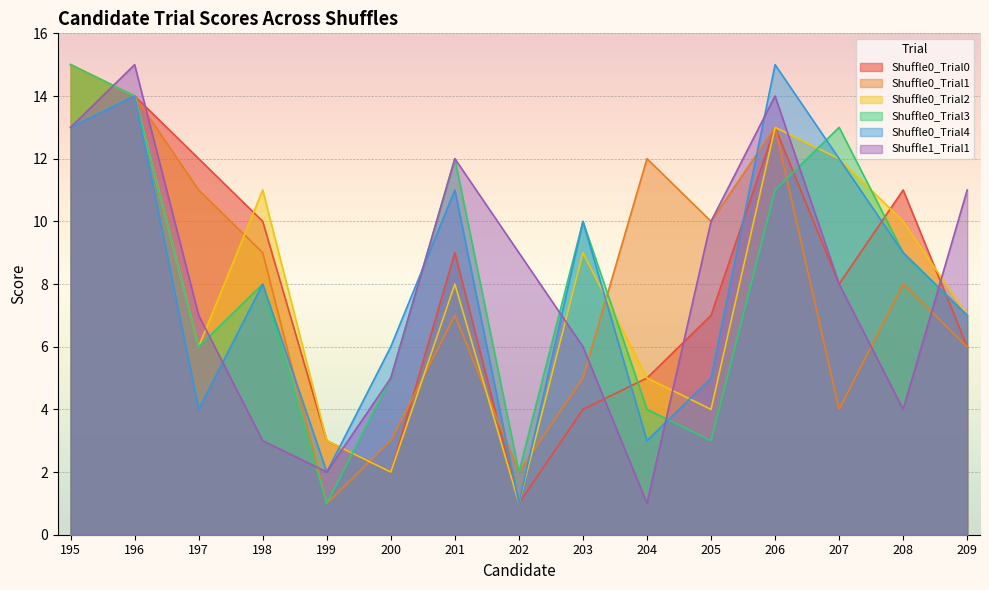

Is the value of Shuffle1_Trial1 at 201 greater than the value of Shuffle0_Trial1 at 203?

Yes